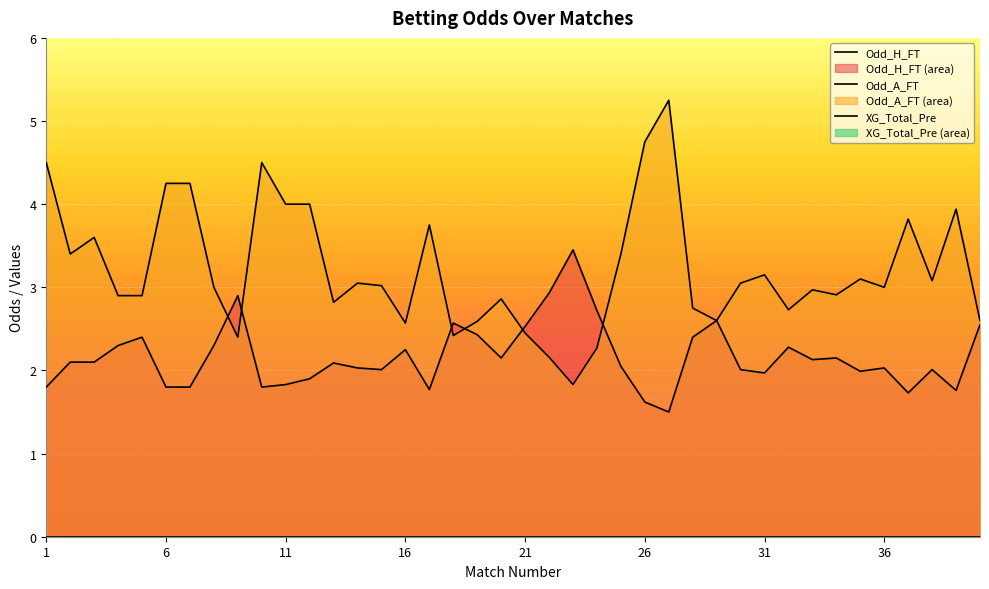

Which series changed the most between 27 and 39?

Odd_A_FT